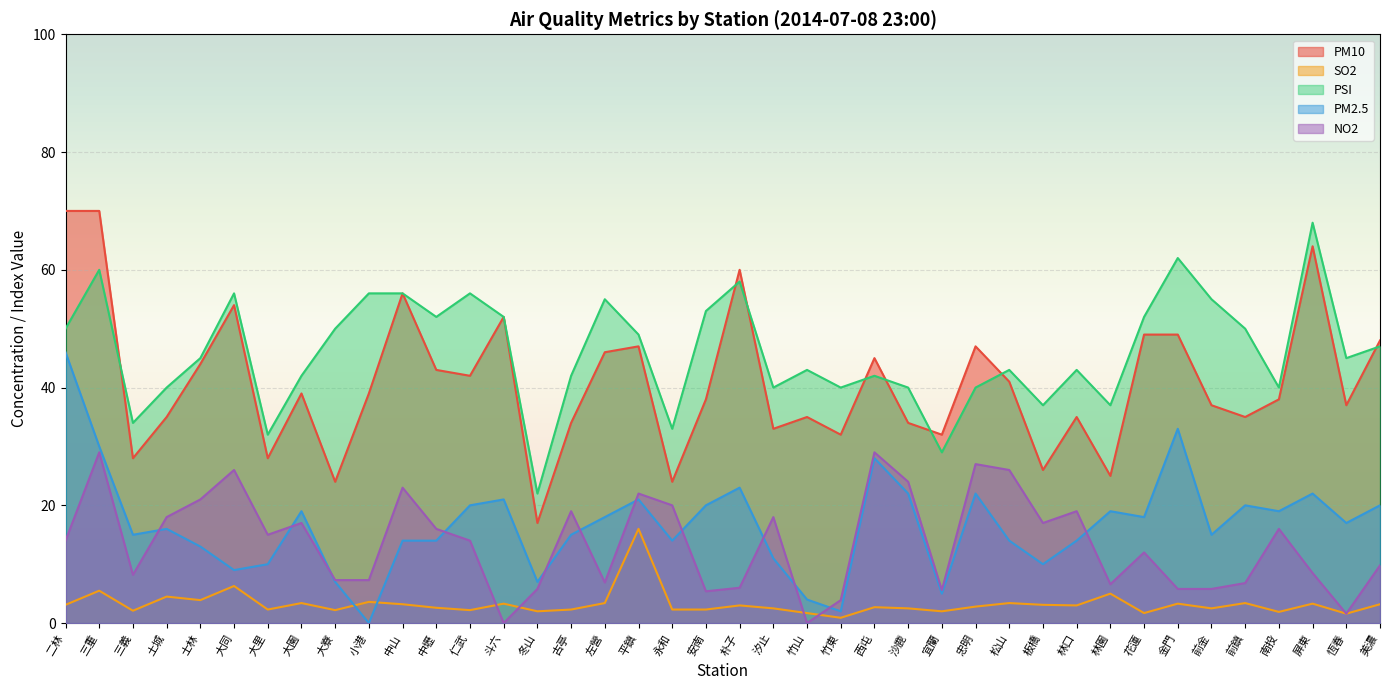

Reading left to right, what are all the values shown in this chart?

PM10: 70.0	70.0	28.0	35.0	44.0	54.0	28.0	39.0	24.0	39.0	56.0	43.0	42.0	52.0	17.0	34.0	46.0	47.0	24.0	38.0	60.0	33.0	35.0	32.0	45.0	34.0	32.0	47.0	41.0	26.0	35.0	25.0	49.0	49.0	37.0	35.0	38.0	64.0	37.0	48.0
SO2: 3.1	5.5	2.1	4.5	3.9	6.3	2.3	3.4	2.2	3.6	3.2	2.6	2.2	3.3	2.0	2.3	3.4	16.0	2.3	2.3	3.0	2.5	1.7	0.9	2.7	2.5	2.0	2.8	3.4	3.1	3.0	5.0	1.7	3.3	2.5	3.4	1.9	3.3	1.6	3.2
PSI: 50.0	60.0	34.0	40.0	45.0	56.0	32.0	42.0	50.0	56.0	56.0	52.0	56.0	52.0	22.0	42.0	55.0	49.0	33.0	53.0	58.0	40.0	43.0	40.0	42.0	40.0	29.0	40.0	43.0	37.0	43.0	37.0	52.0	62.0	55.0	50.0	40.0	68.0	45.0	47.0
PM2.5: 46.0	30.0	15.0	16.0	13.0	9.0	10.0	19.0	7.0	0.0	14.0	14.0	20.0	21.0	7.0	15.0	18.0	21.0	14.0	20.0	23.0	11.0	4.0	2.0	28.0	22.0	5.0	22.0	14.0	10.0	14.0	19.0	18.0	33.0	15.0	20.0	19.0	22.0	17.0	20.0
NO2: 14.0	29.0	8.2	18.0	21.0	26.0	15.0	17.0	7.3	7.3	23.0	16.0	14.0	0.0	5.8	19.0	6.9	22.0	20.0	5.4	6.0	18.0	0.0	3.9	29.0	24.0	5.6	27.0	26.0	17.0	19.0	6.6	12.0	5.8	5.8	6.8	16.0	8.5	1.6	9.8